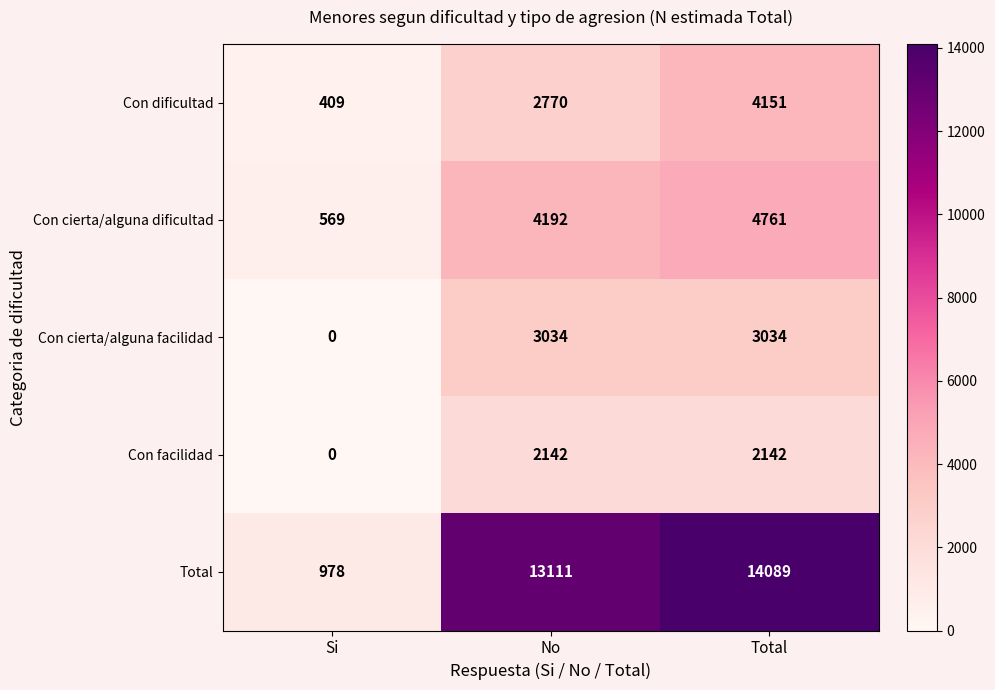

What is the difference between the highest and lowest values at Si?

978